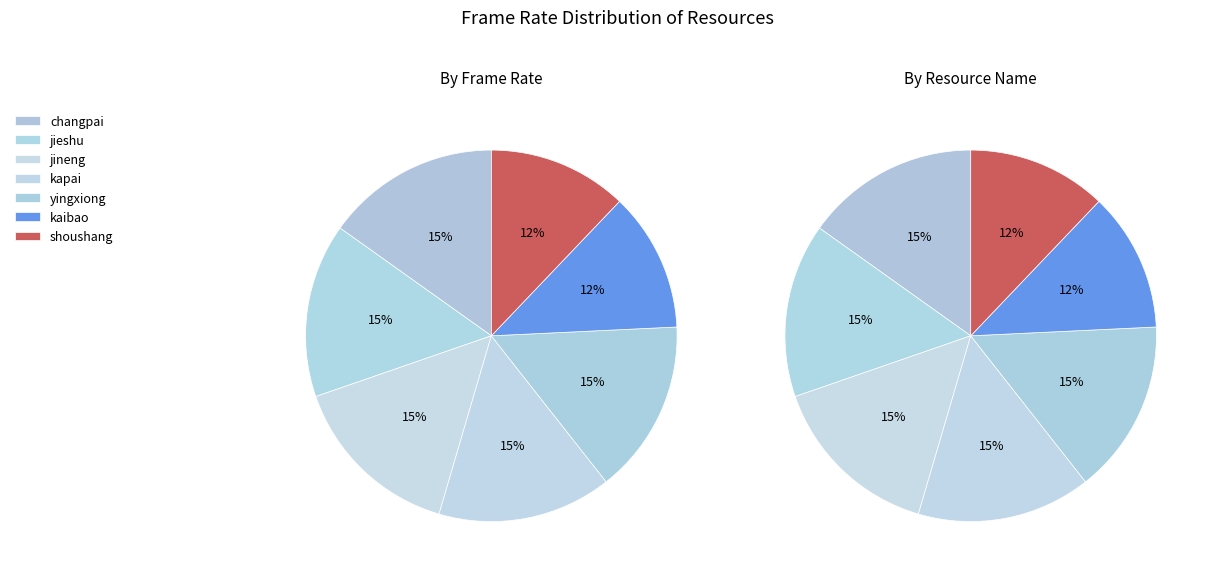

To the nearest percent, what is the average slice percentage?

14%